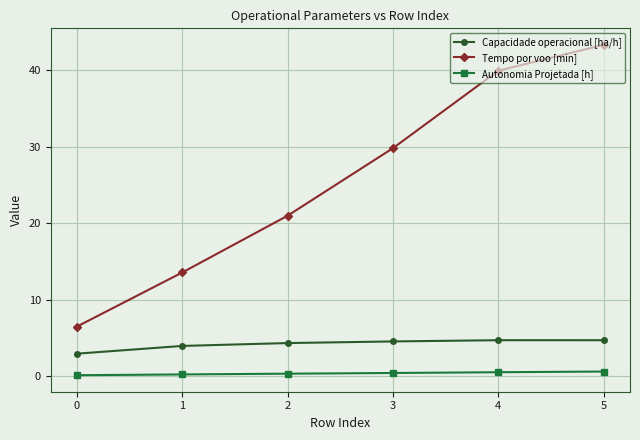

Which category has the highest value in the Tempo por voo [min] series?

5